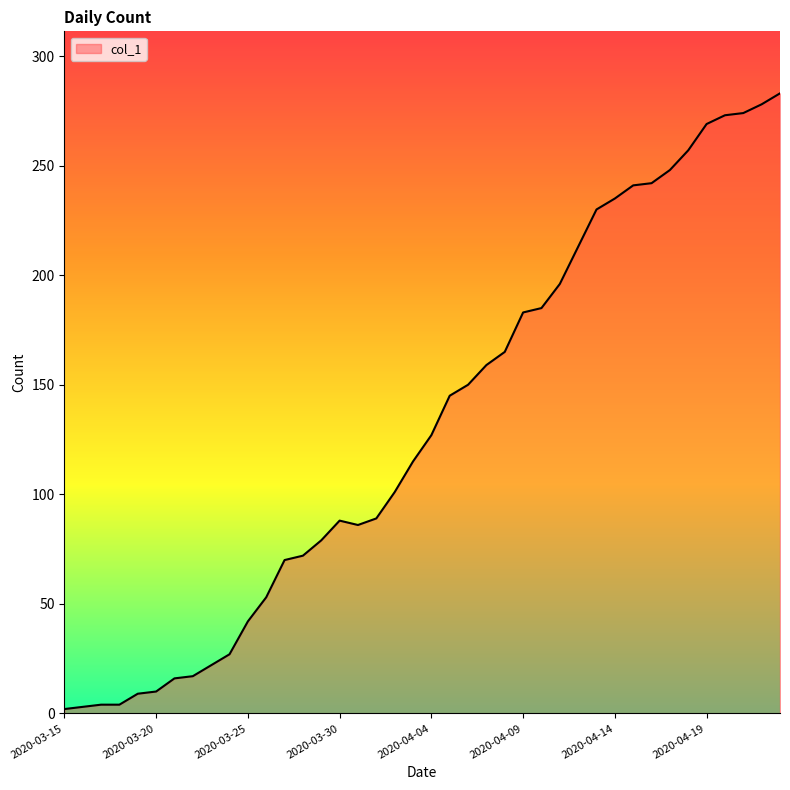

What is the maximum value shown in the chart?

283